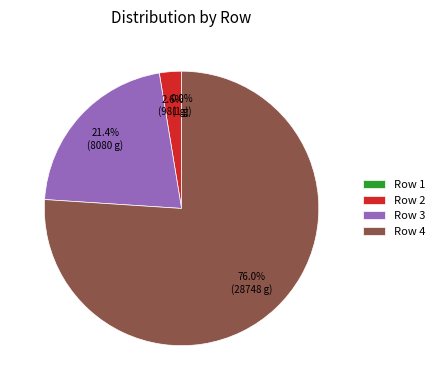

Which slice represents more than half of the pie?

Row 4